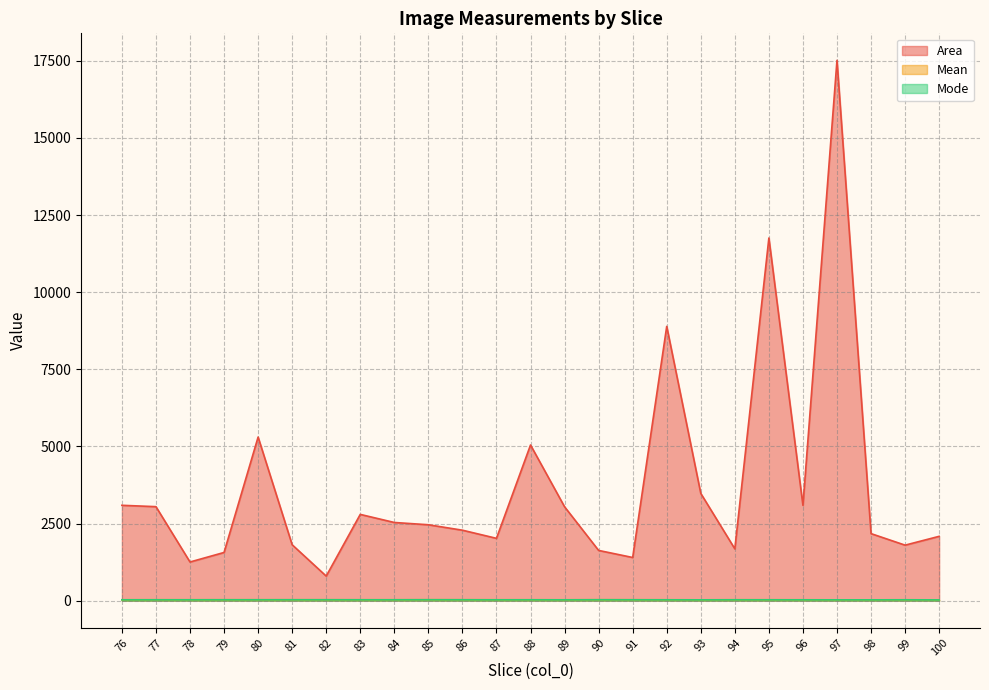

Which series has the largest total across all categories?

Area